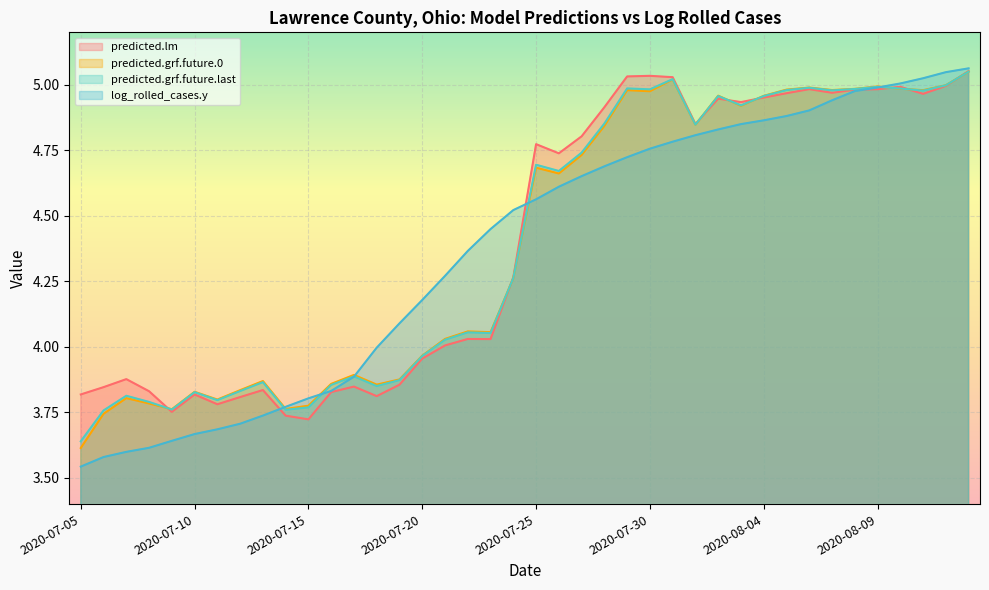

At which category is the sum across all series the highest?

2020-08-13